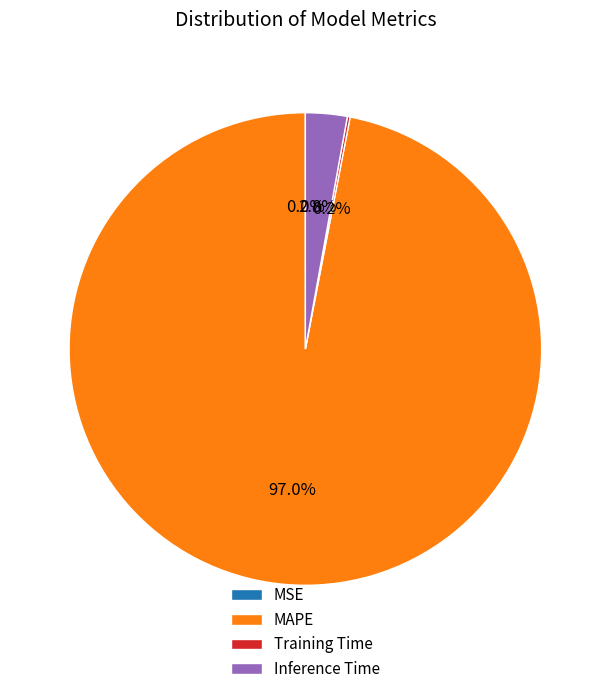

Is there a majority slice in this chart?

Yes